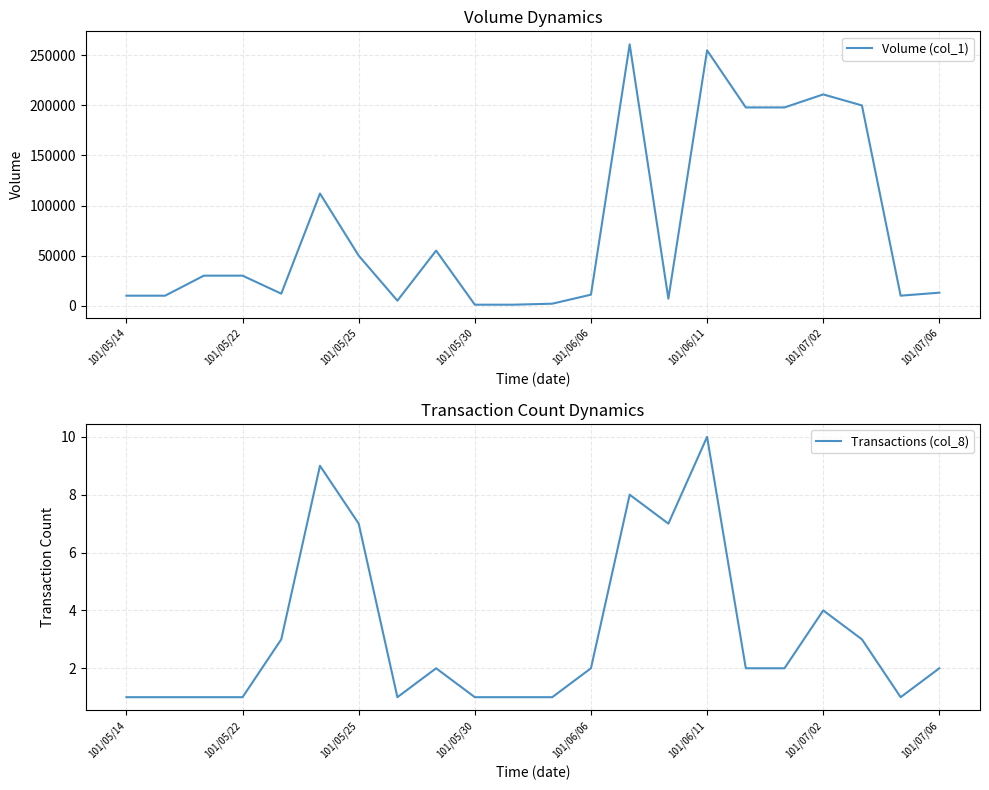

Is it true that Volume (col_1) equals 1000 at 101/05/30?

True